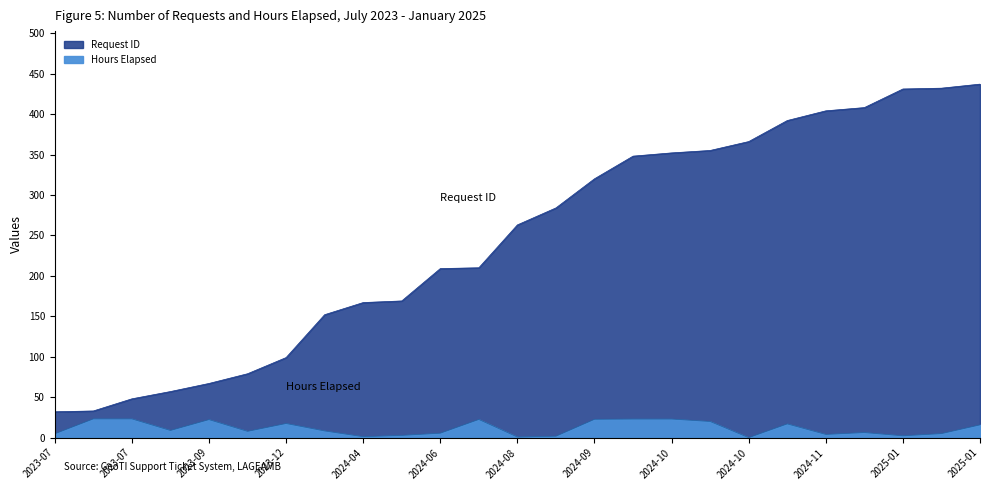

Does the chart display data point markers on the line(s)?

No